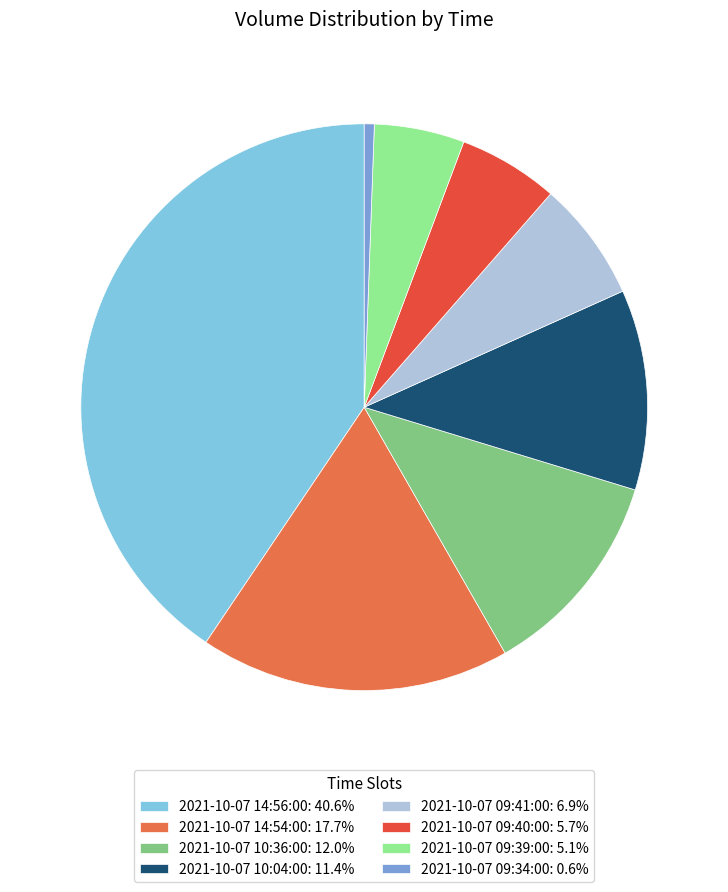

Is it true that 2021-10-07 09:39:00 is 5% of the pie?

True